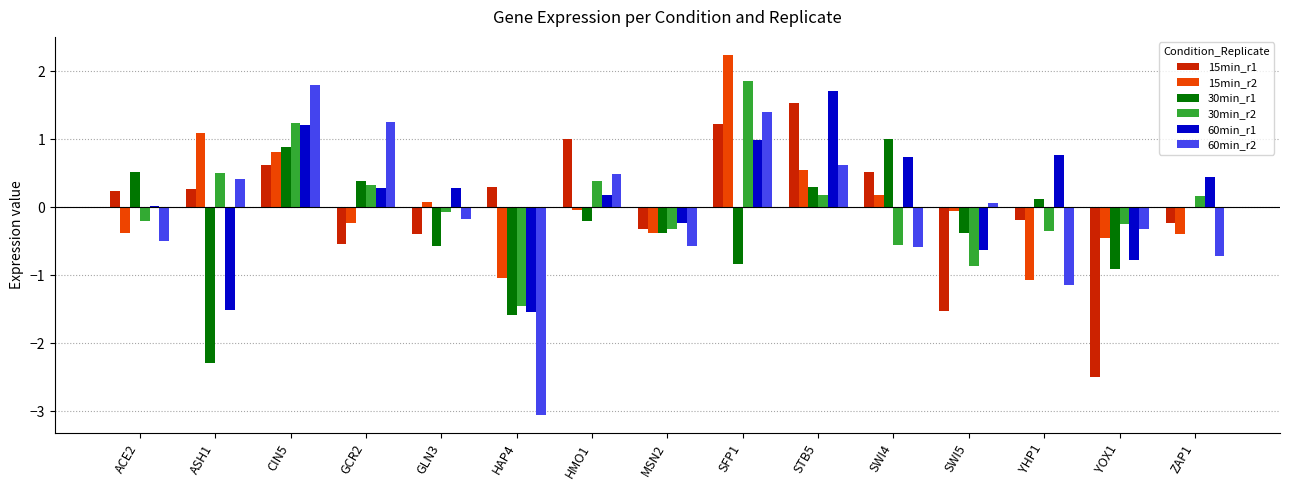

At which category does the chart reach its peak across all series?

SFP1